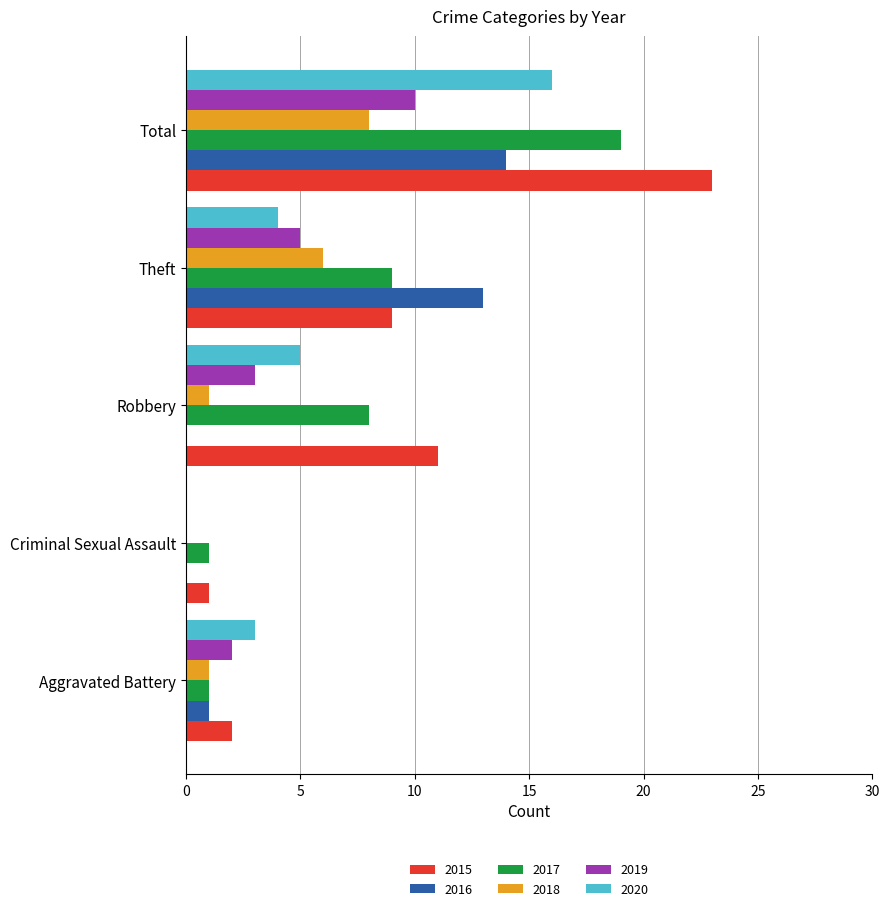

Which category has the highest value in the 2015 series?

Total